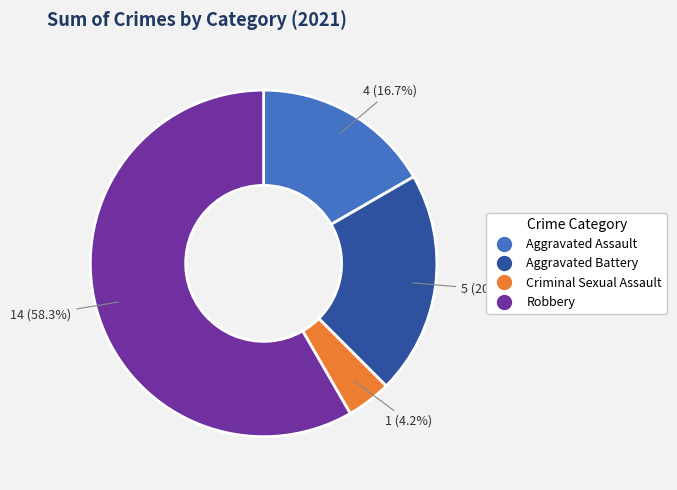

What is the ratio of the value at Robbery to the value at Aggravated Battery?

2.8